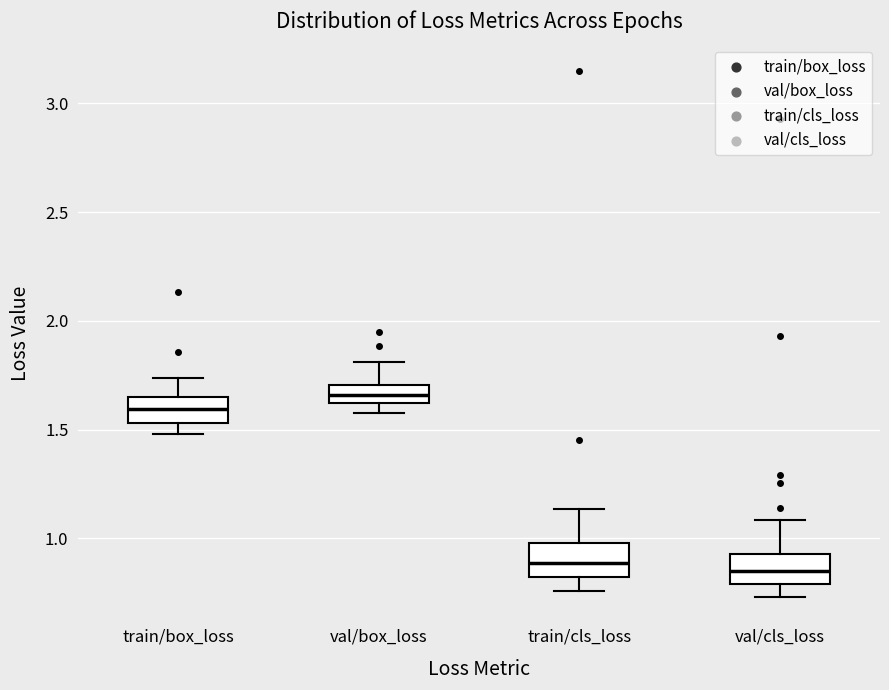

Reading left to right, read every box against the y-axis: the position of its median line, the range the box covers, and the ends of its whiskers. The values are not printed on the chart, so give them approximately, as read against the axis.

train/box_loss: median 1.60, box 1.55 to 1.65, whiskers 1.50 to 1.75
val/box_loss: median 1.65, box 1.60 to 1.70, whiskers 1.60 (below the box's lower edge) to 1.80
train/cls_loss: median 0.90, box 0.80 to 1.00, whiskers 0.75 to 1.15
val/cls_loss: median 0.85, box 0.80 to 0.95, whiskers 0.75 to 1.10